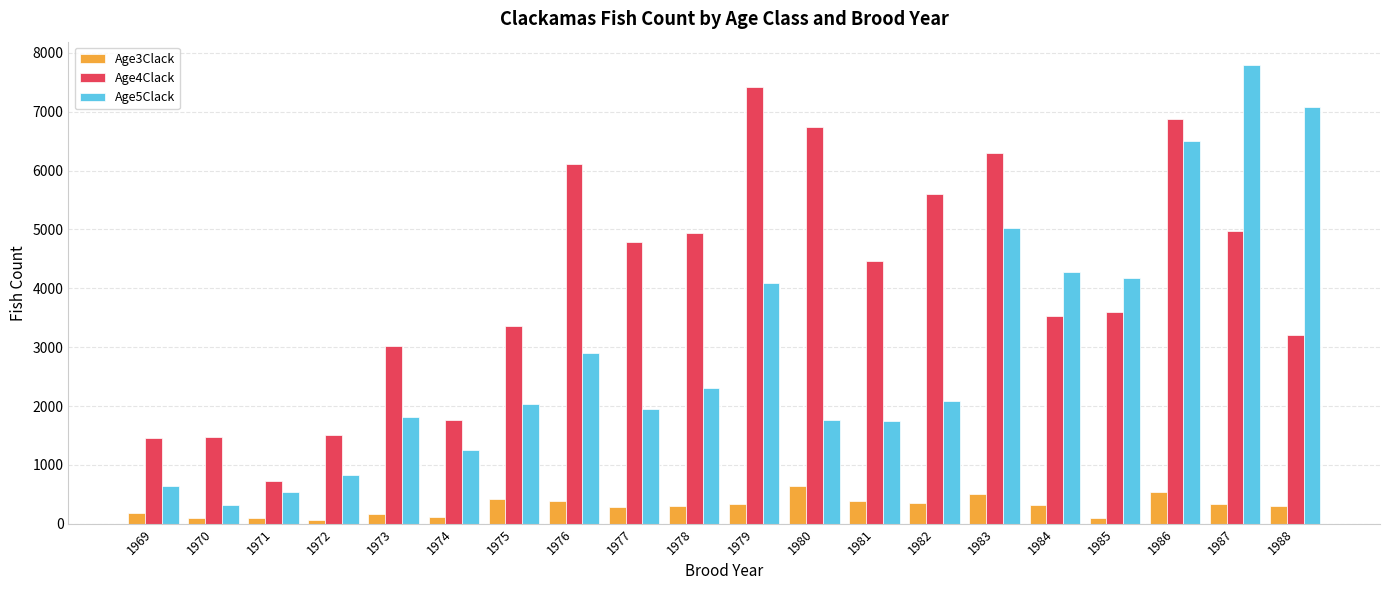

What is the maximum value shown in the chart?

7802